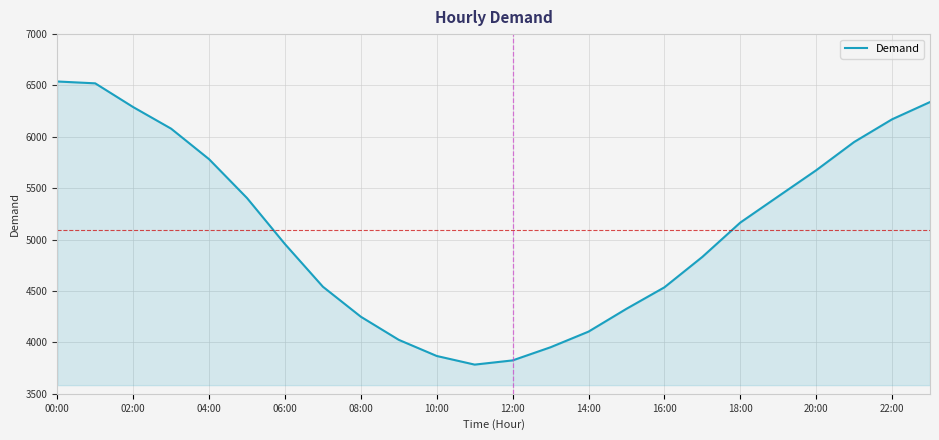

What is the maximum value shown in the chart?

6539